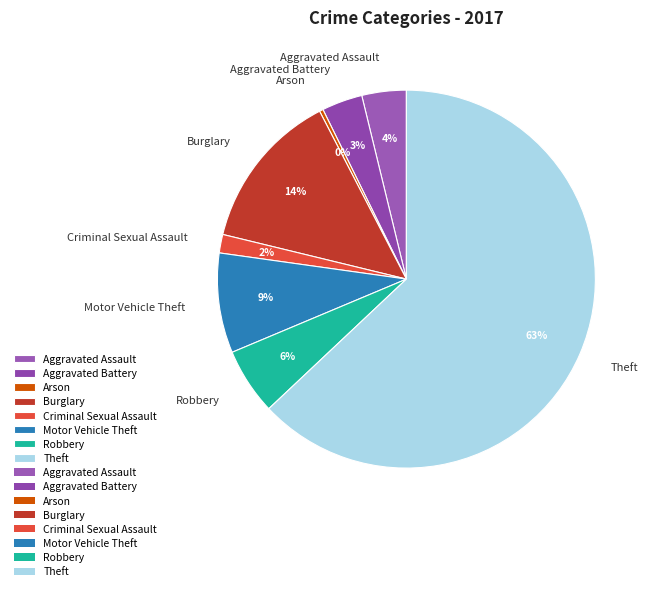

To the nearest percent, what percentage of the pie is Burglary?

14%